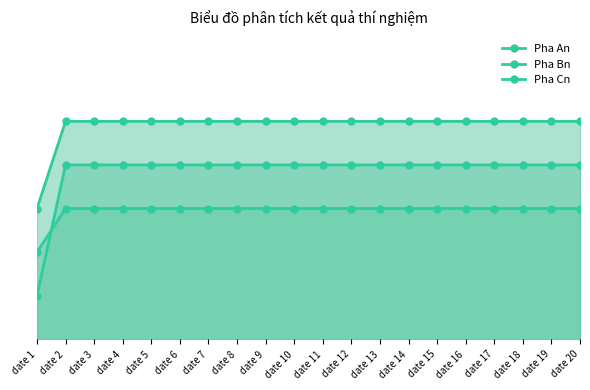

Which series has the largest range (max minus min)?

Pha An